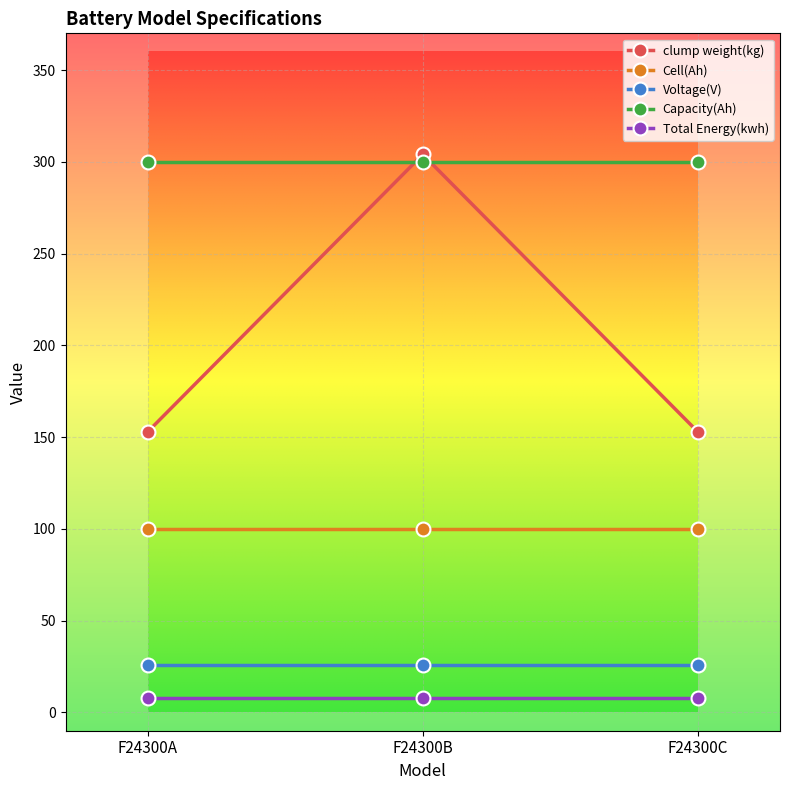

Read the Total Energy(kwh) value at F24300C.

7.7